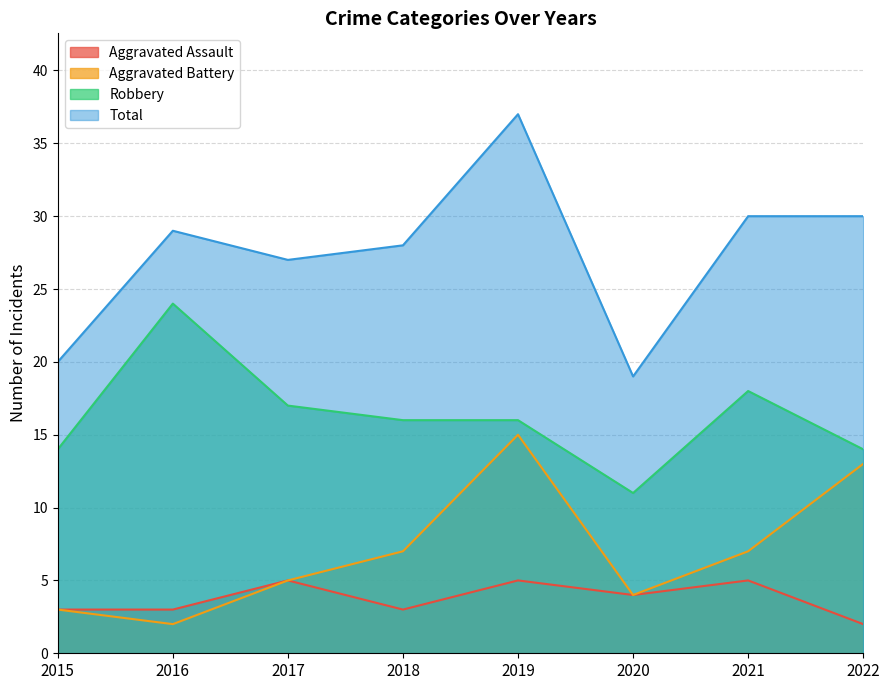

How many distinct data groups are displayed?

4